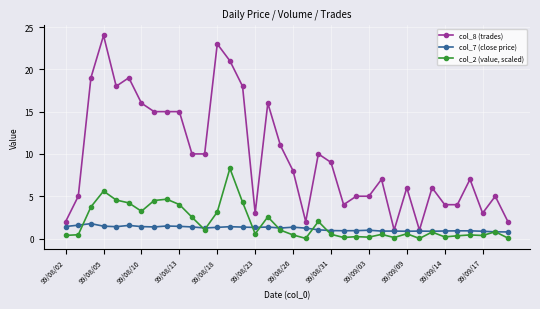

What is the maximum value shown in the chart?

24.0